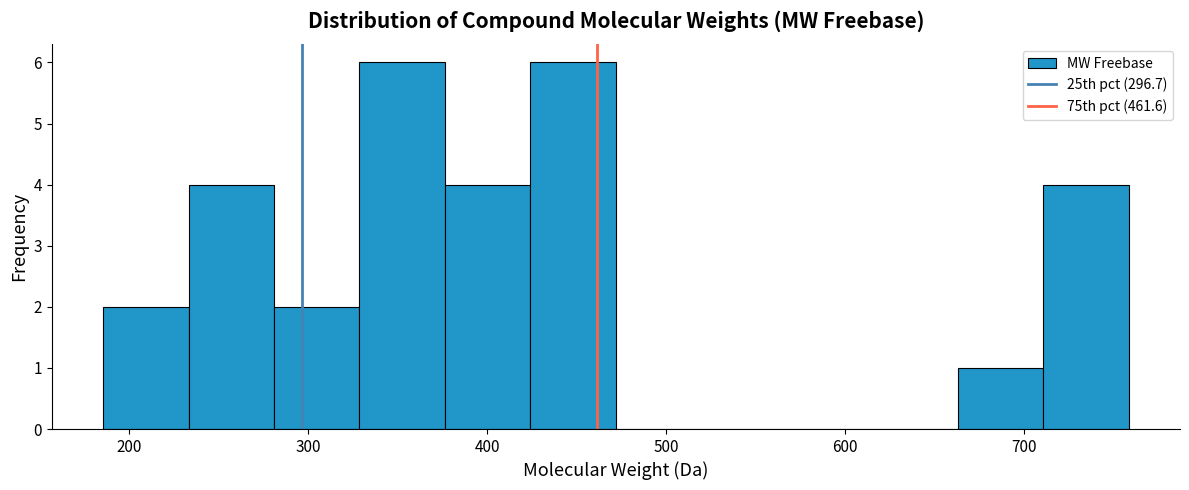

Reading left to right, transcribe this chart: for each bar, give the range it covers on the x-axis and its height. Neither the bar edges nor the heights are printed on the chart, so give them approximately, as read against the axes.

190 to 230: 2
230 to 280: 4
280 to 330: 2
330 to 380: 6
380 to 420: 4
420 to 470: 6
470 to 520: 0
520 to 570: 0
570 to 620: 0
620 to 660: 0
660 to 710: 1
710 to 760: 4